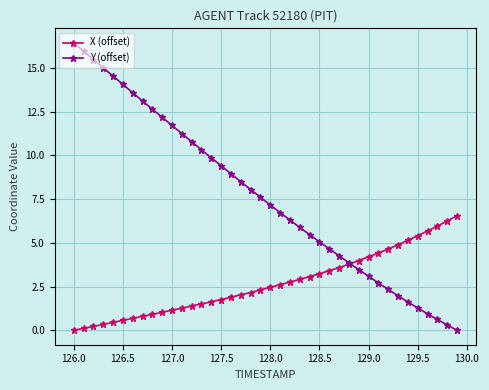

How many lines are shown in the chart?

2